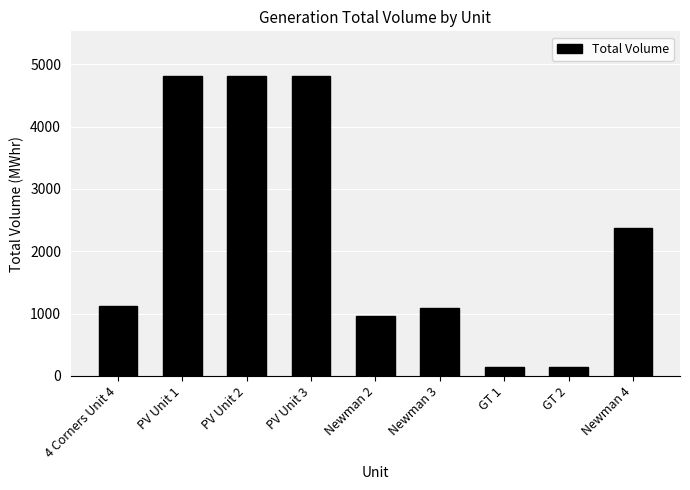

What is the ratio of the value at PV Unit 3 to the value at PV Unit 1?

1.0